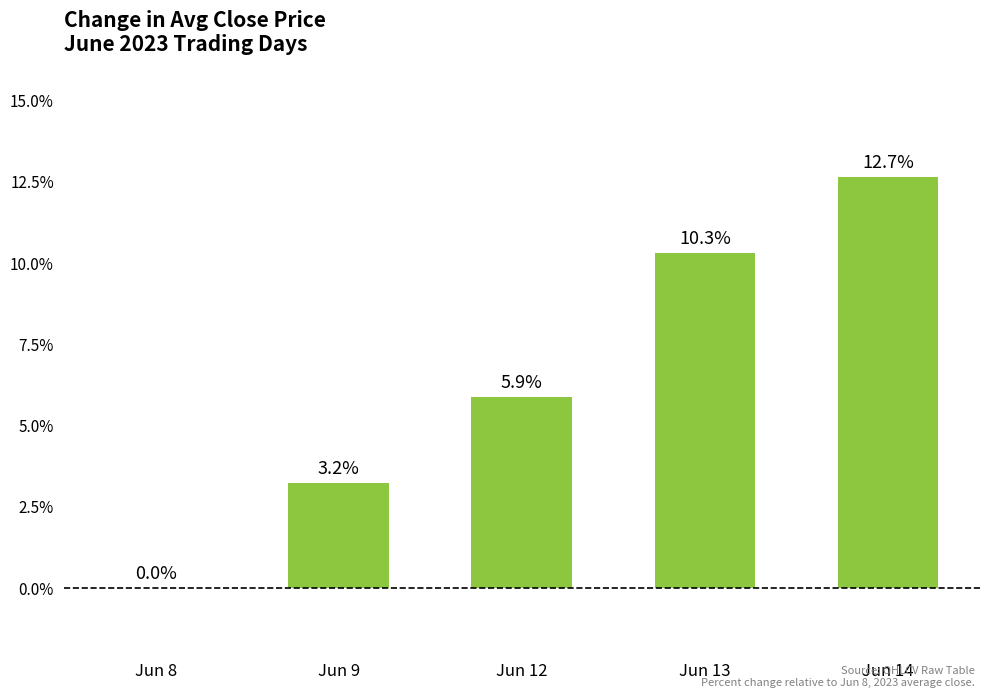

What is the sum of all values?

32.1